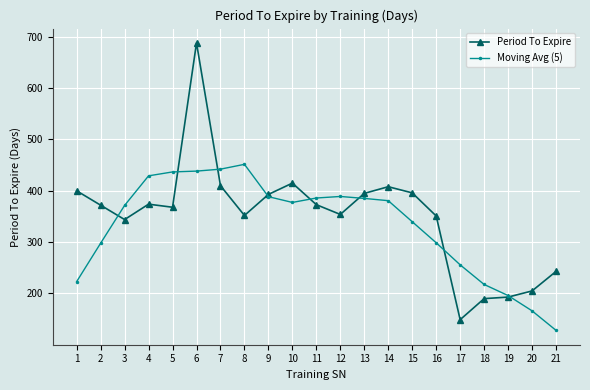

How many series are shown in this chart?

2